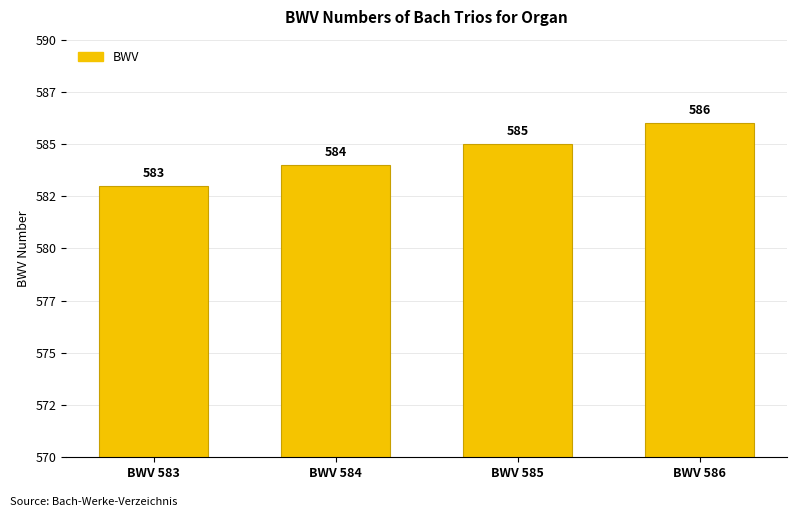

True or false: the data shows 849 at BWV 584.

False